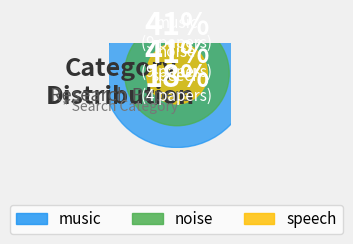

To the nearest percent, what is the difference between the largest and smallest slice percentages?

23%